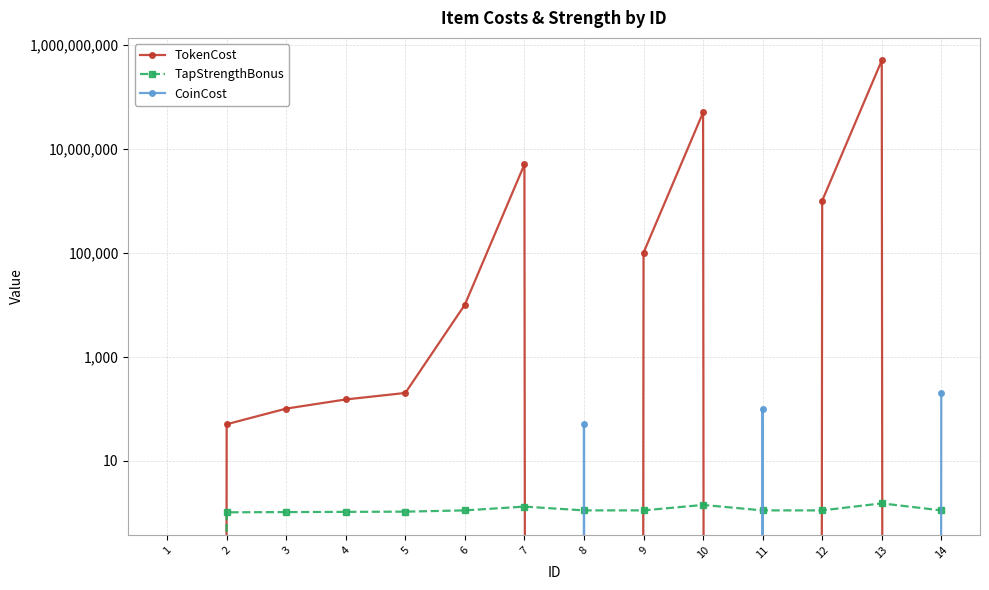

Does the chart display data point markers on the line(s)?

Yes